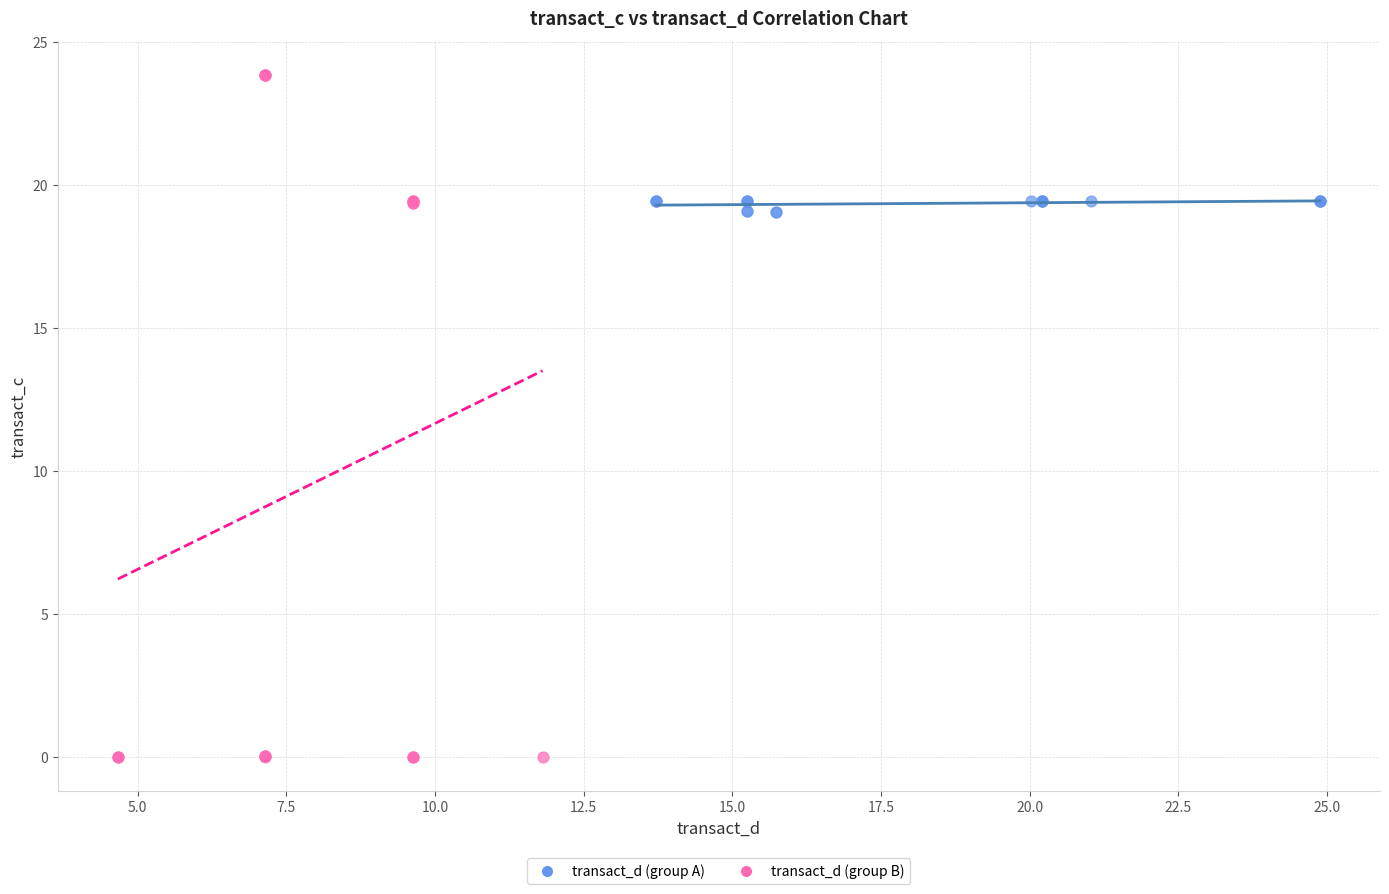

Which series has the widest spread of Y values?

transact_d (group B)